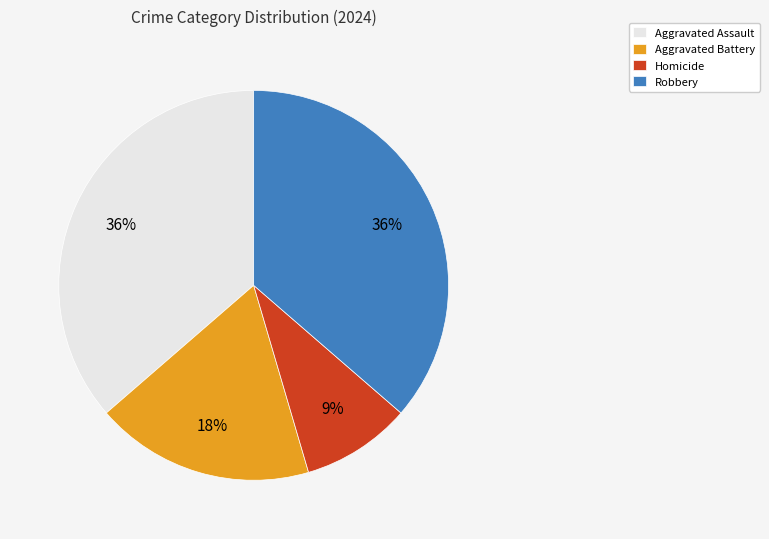

Which slice is the smallest?

Homicide